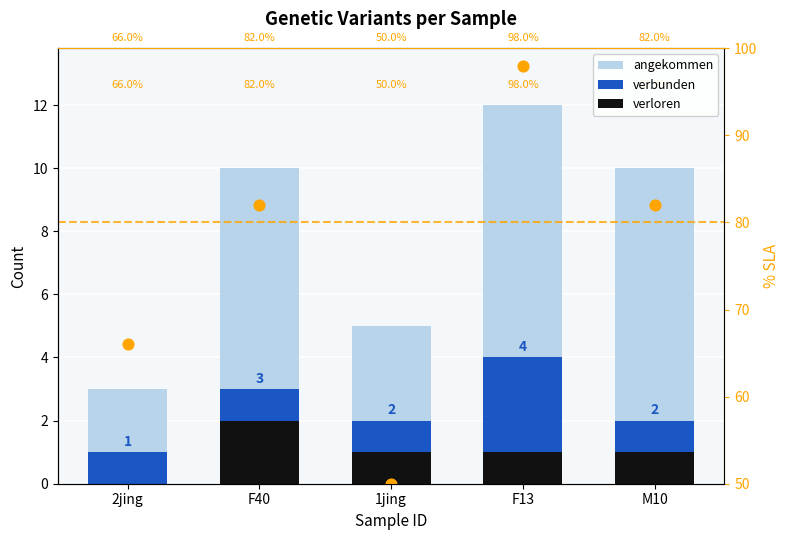

At which category is the sum across all series the highest?

F13